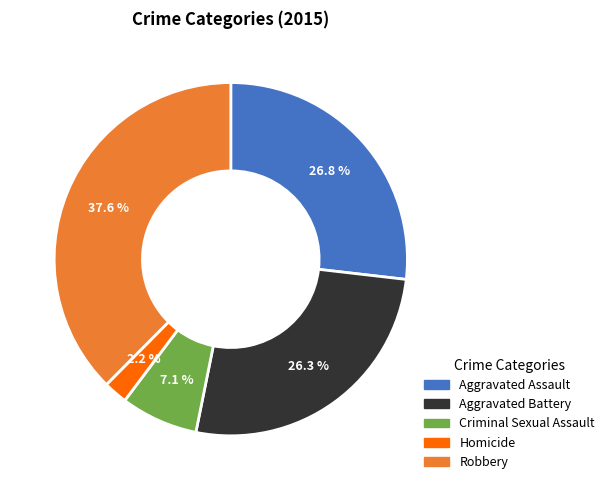

What is the ratio of the value at Robbery to the value at Aggravated Battery?

1.4